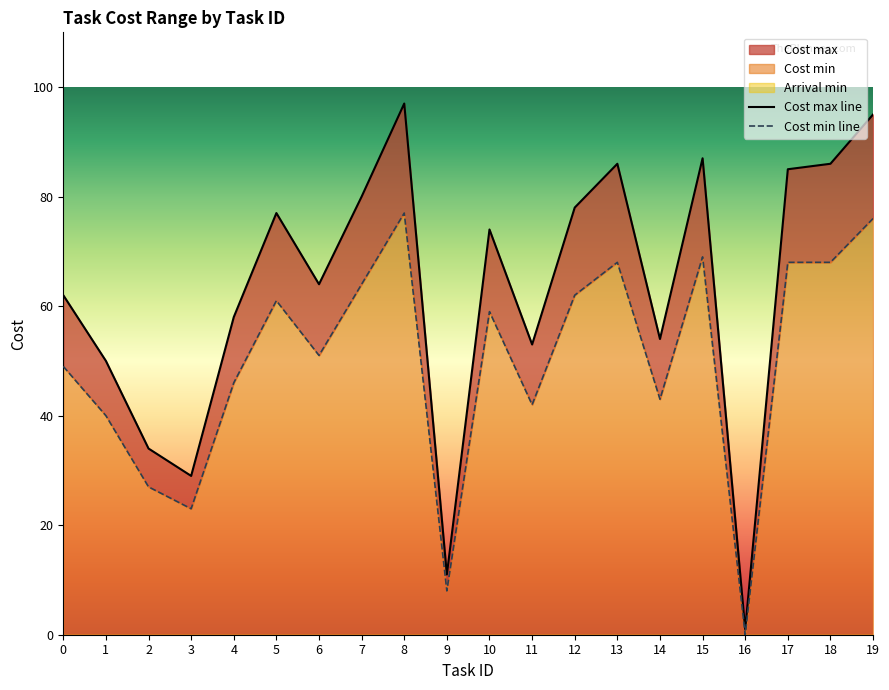

Where does the Cost min line series first go above 59?

5